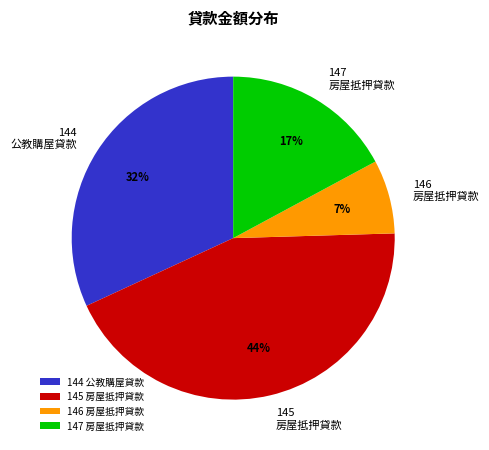

The 147 slice represents 30% of the pie. True or false?

False